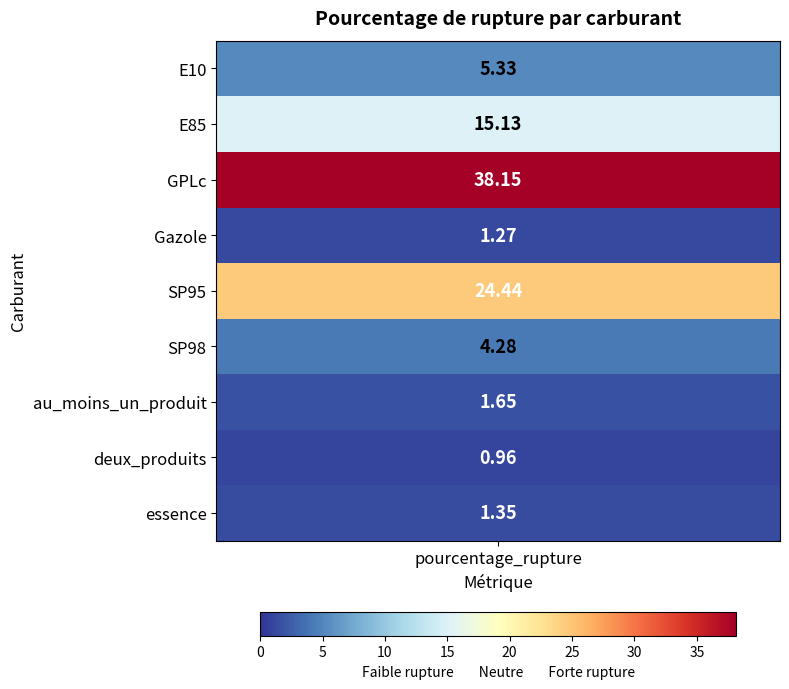

List the labels in order of value, smallest first.

deux_produits, Gazole, essence, au_moins_un_produit, SP98, E10, E85, SP95, GPLc